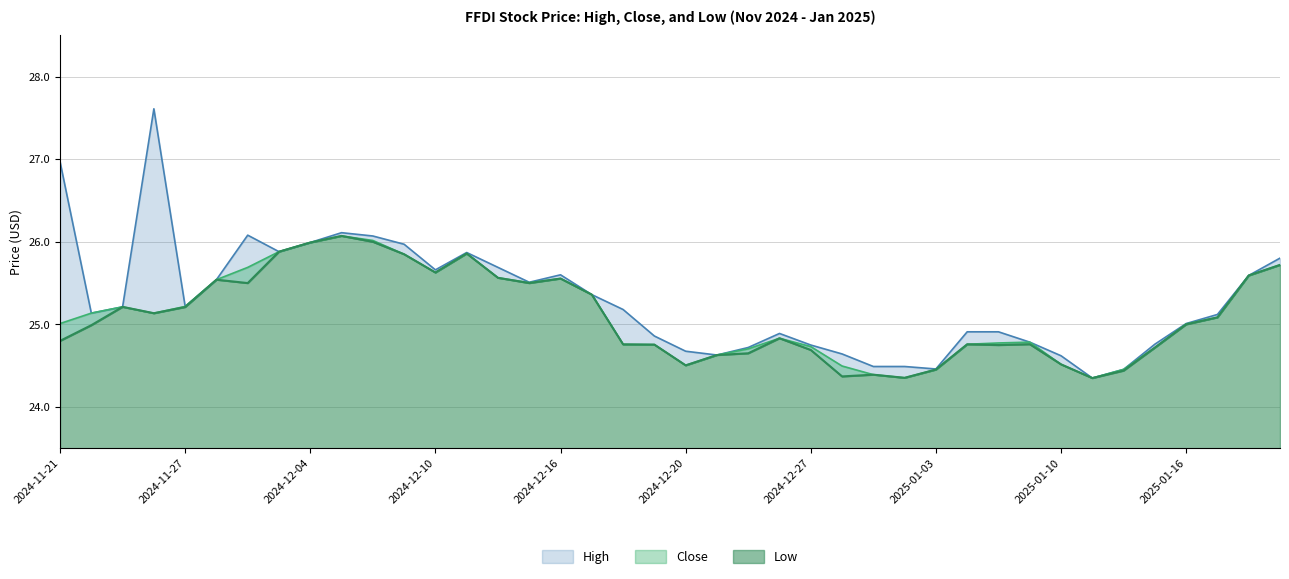

How many values in the Close series are below 25?

18